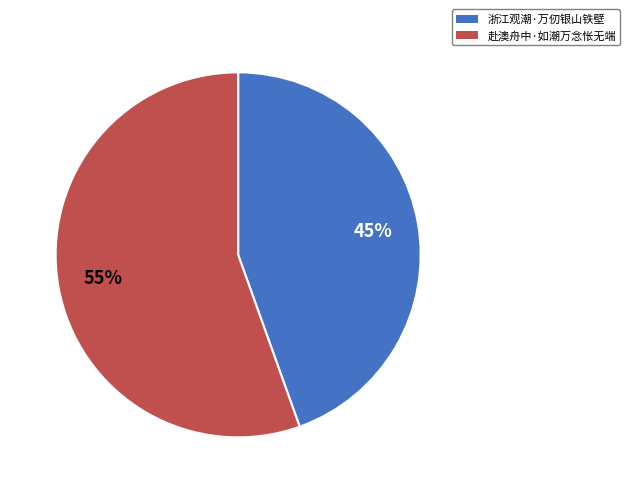

To the nearest percent, what percentage of the pie is 赴澳舟中·如潮万念怅无端?

55%